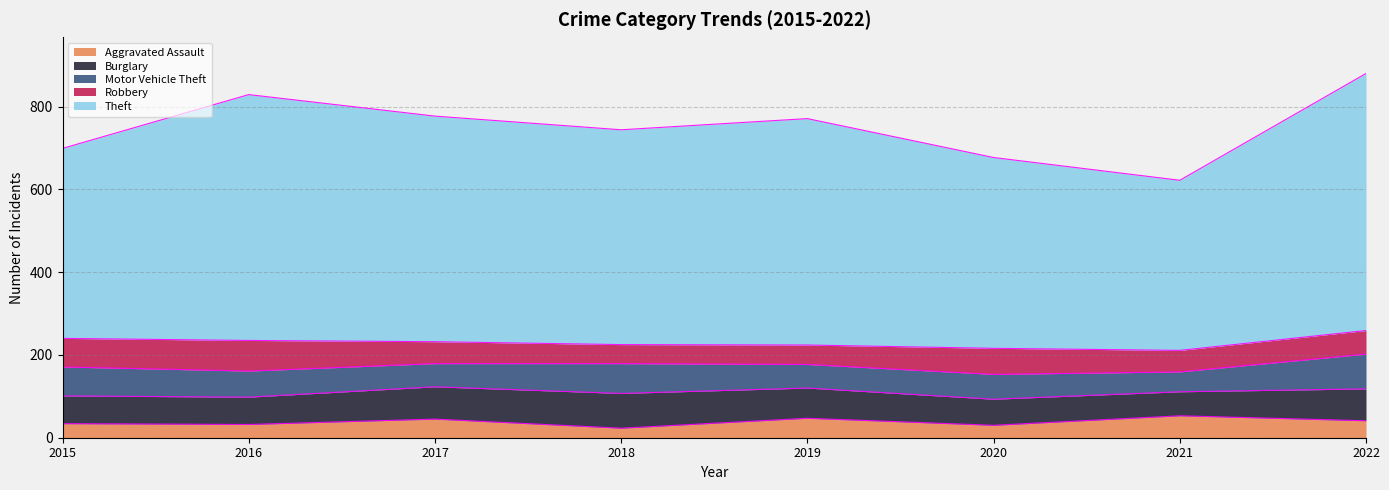

Is it true that Robbery equals 94 at 2022?

False